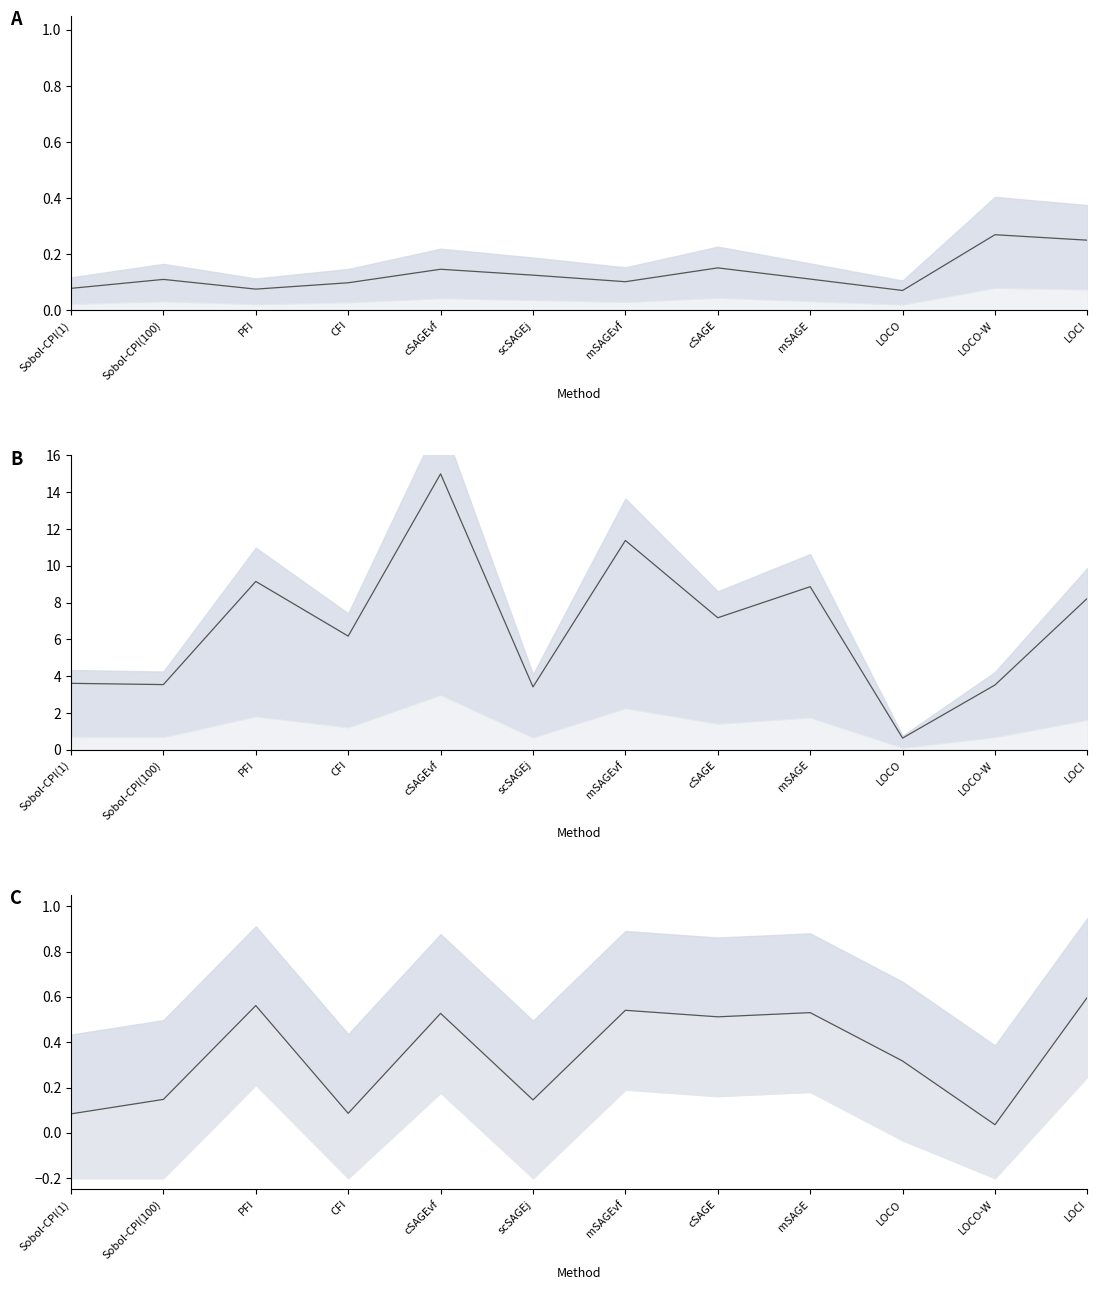

The value of imp_V10 at LOCO is 0.4. True or false?

False